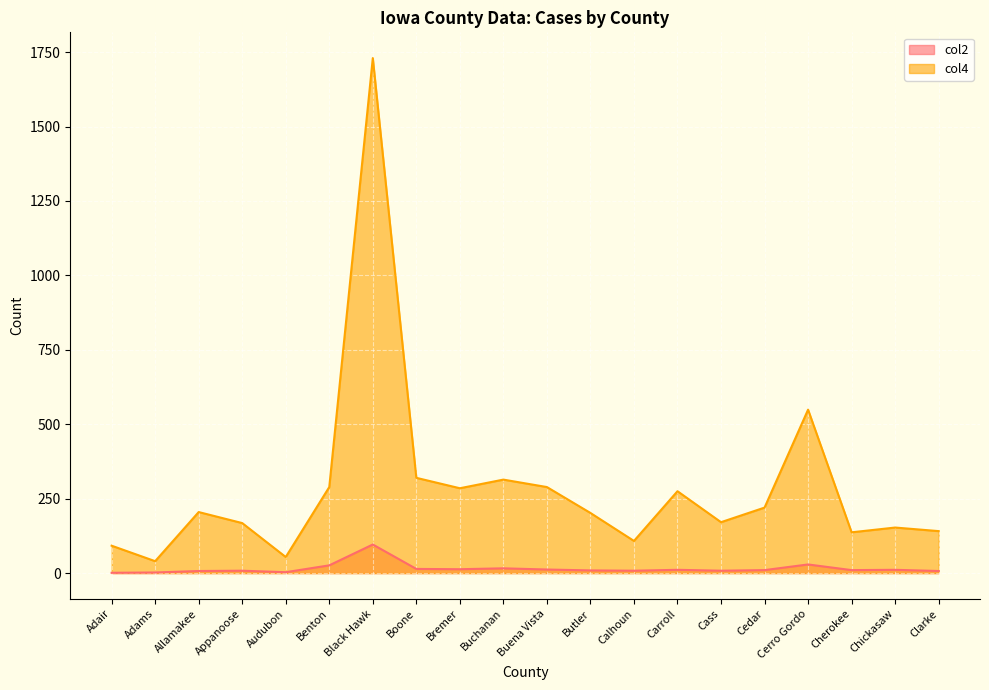

What is the label of the 16th point from the right?

Audubon